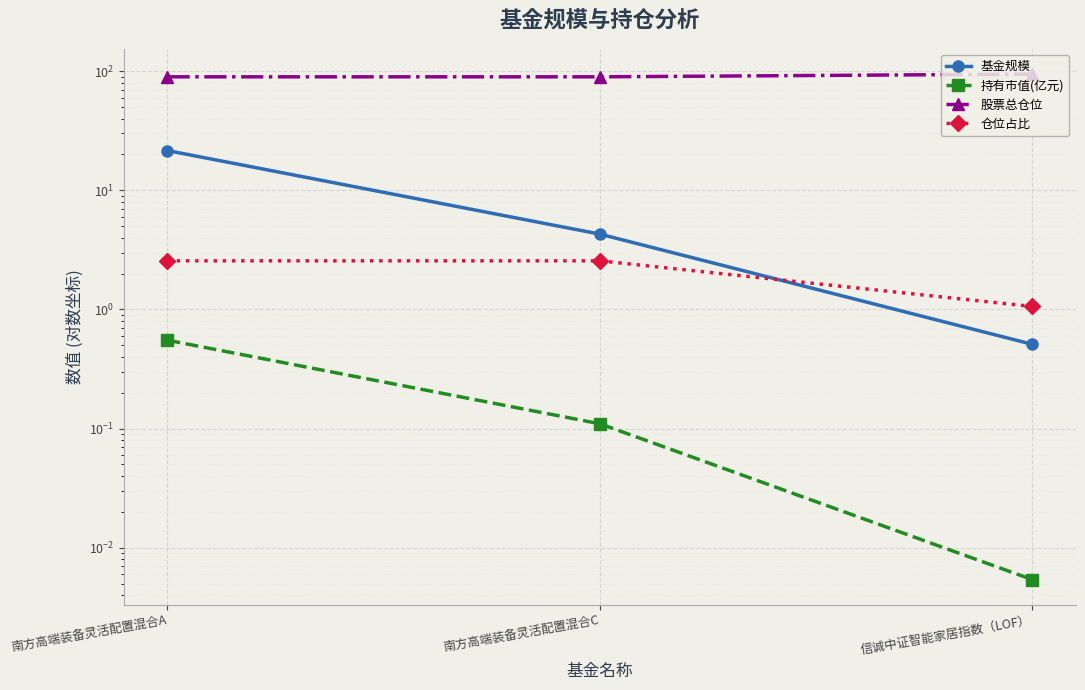

What is the minimum value for 仓位占比?

1.1